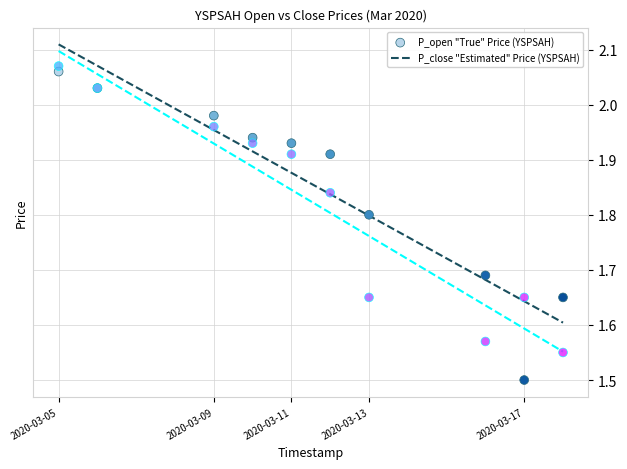

Across all series, what Y value is closest to 1?

1.5